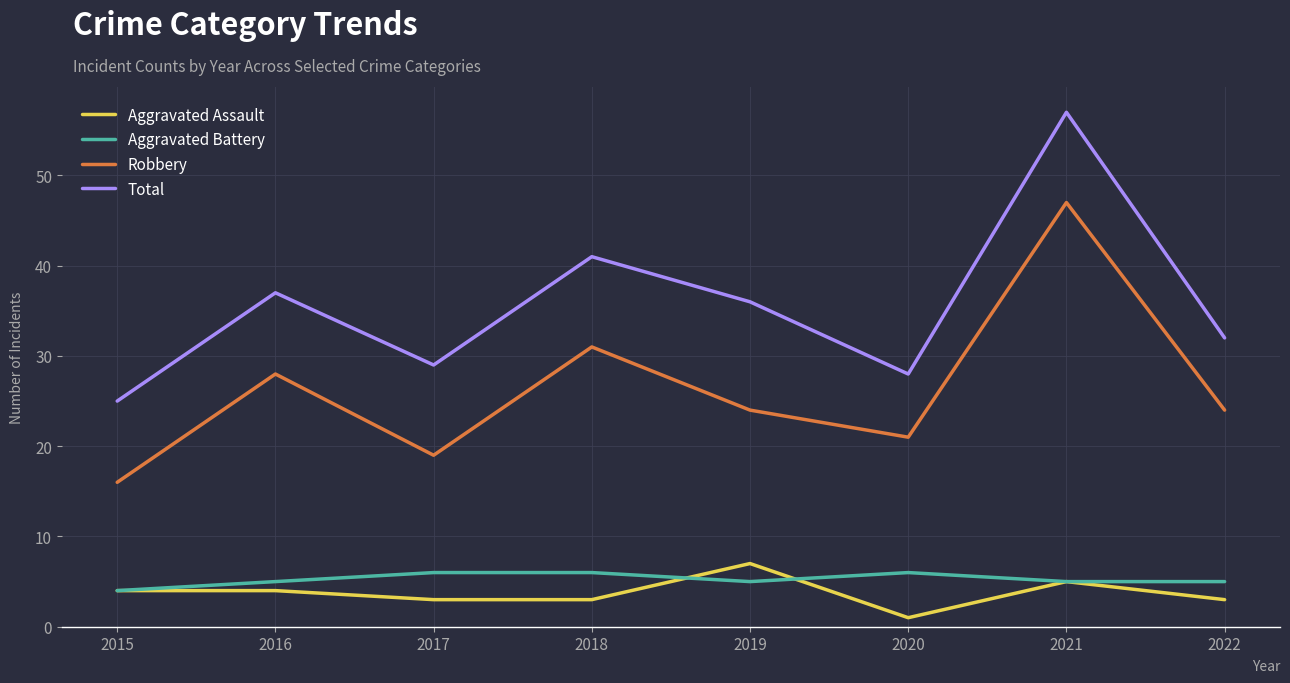

What are all the series names shown in the legend?

Aggravated Assault, Aggravated Battery, Robbery, Total